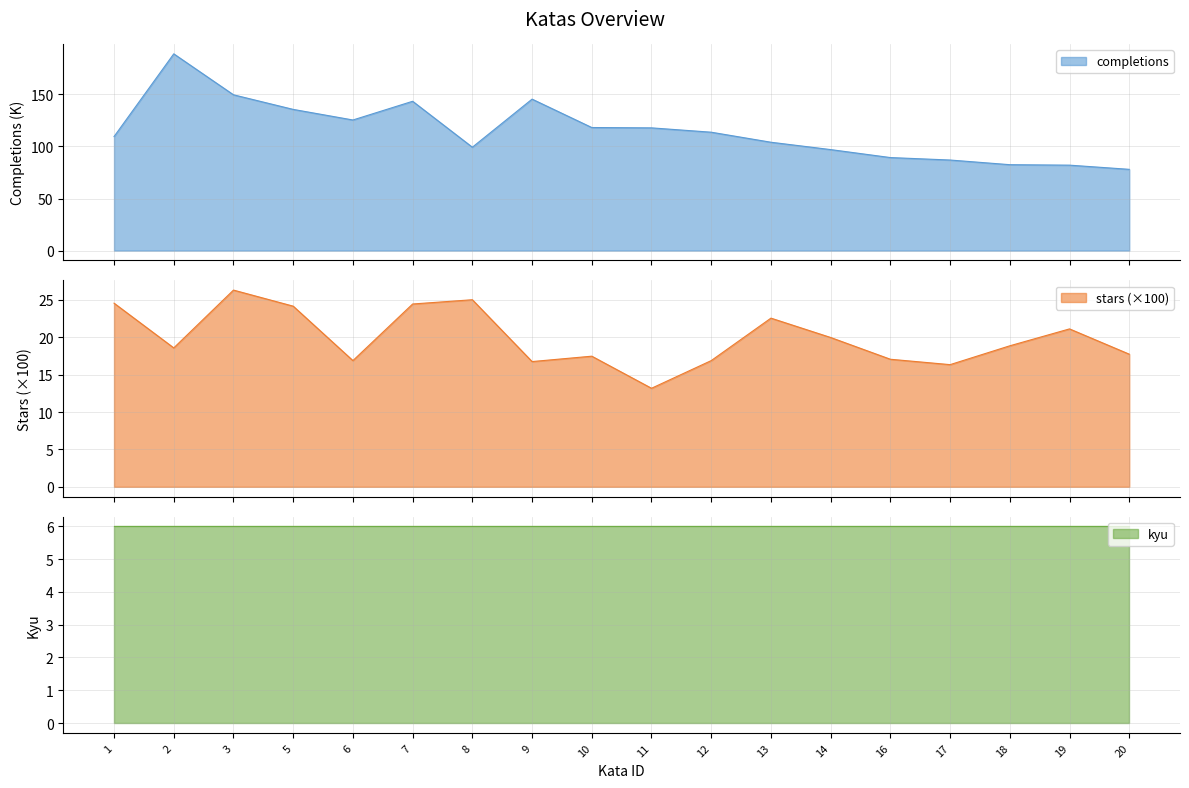

Reading left to right, transcribe all the data shown in this chart.

completions: 109.5	189.0	149.6	135.6	125.4	143.4	99.3	145.5	118.2	117.9	113.7	104.1	97.0	89.3	87.0	82.5	82.1	78.0
stars: 24.6	18.6	26.3	24.2	16.9	24.4	25.0	16.8	17.5	13.2	16.9	22.6	20.0	17.1	16.3	18.9	21.1	17.7